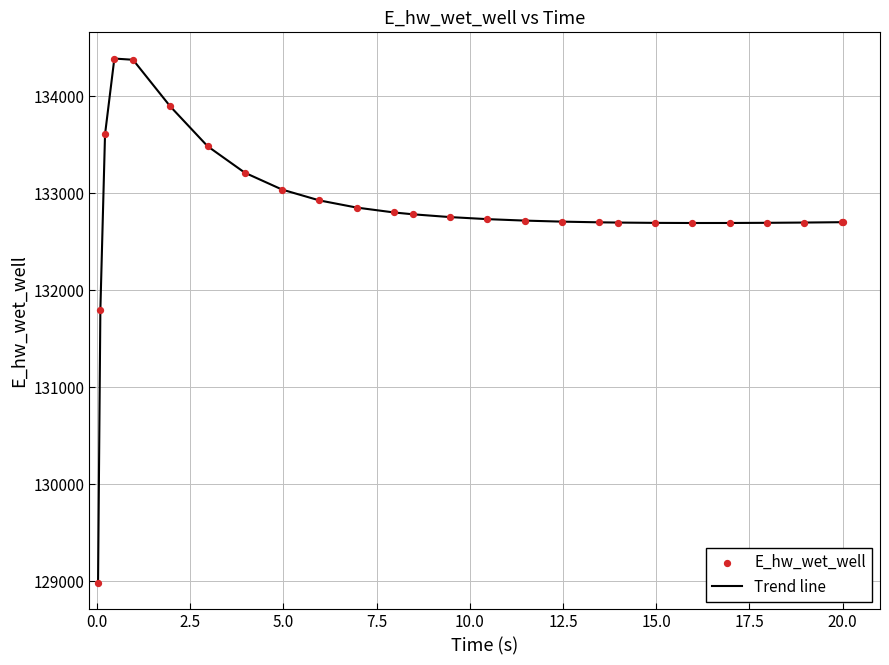

What is the minimum value shown in the chart?

128980.7